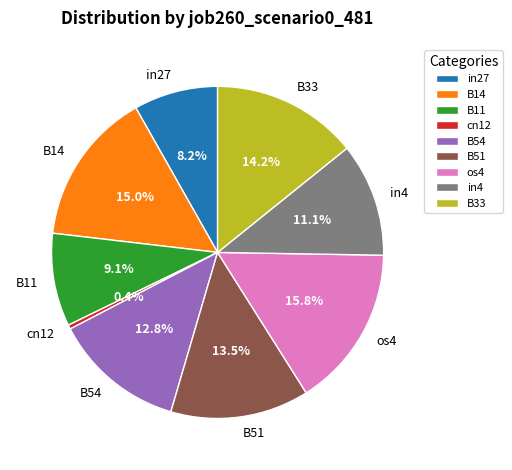

How many slices are in this pie chart?

9